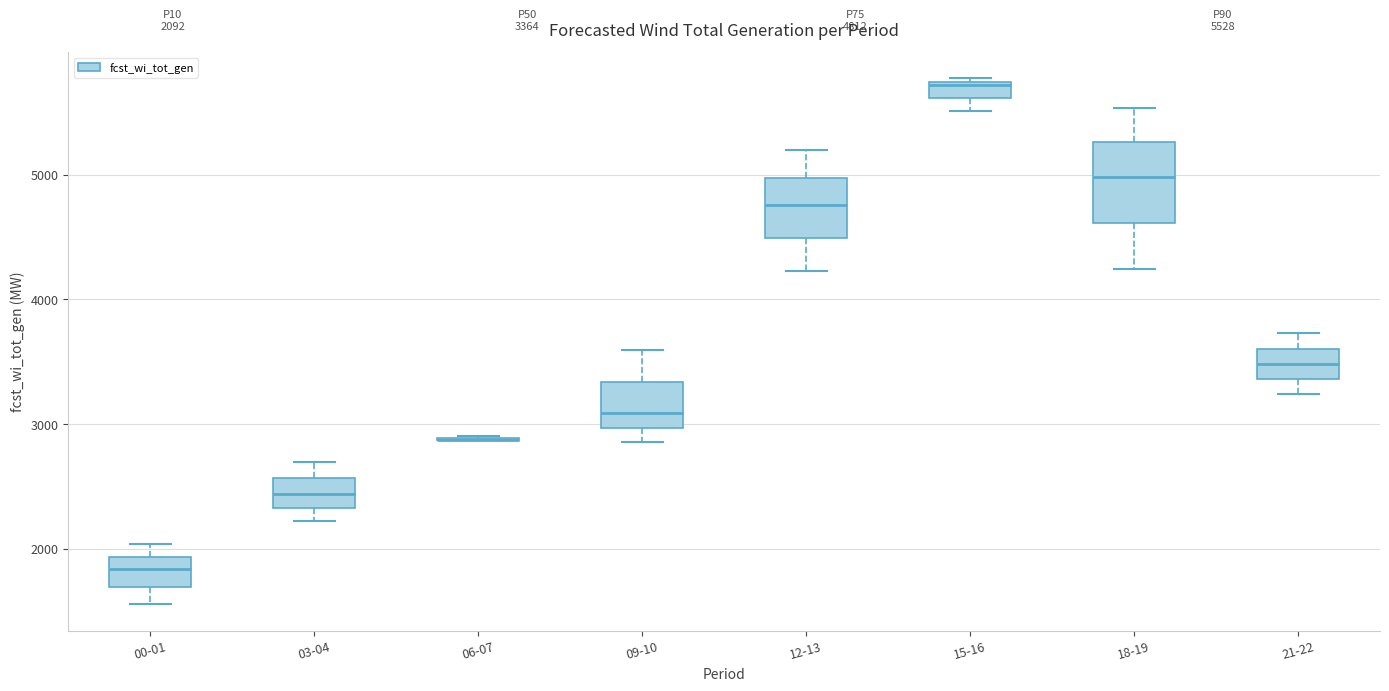

Comparing the boxes themselves (not the whiskers), which one is the tallest?

18-19